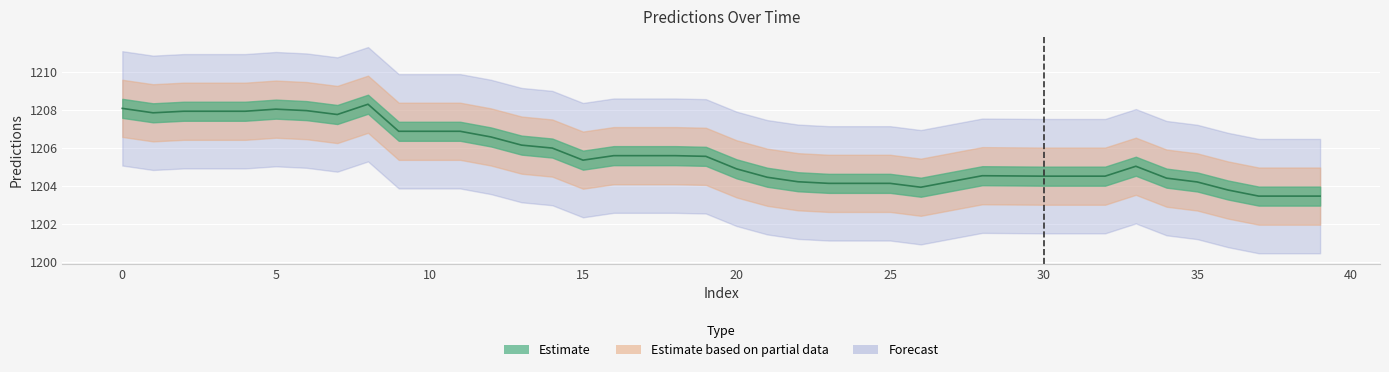

Reading right to left, list all the values displayed in this chart.

1203.5	1203.5	1203.5	1203.8	1204.2	1204.4	1205.0	1204.5	1204.5	1204.5	1204.5	1204.5	1204.2	1203.9	1204.1	1204.1	1204.1	1204.2	1204.5	1204.9	1205.6	1205.6	1205.6	1205.6	1205.4	1206.0	1206.1	1206.6	1206.9	1206.9	1206.9	1208.3	1207.7	1208.0	1208.0	1207.9	1207.9	1207.9	1207.8	1208.1